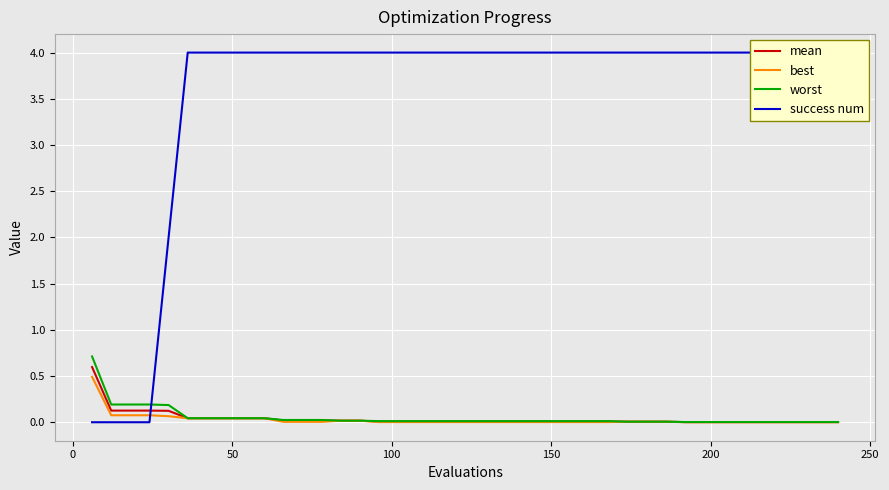

What is the difference between the maximum and second lowest values in the success num series?

4.0